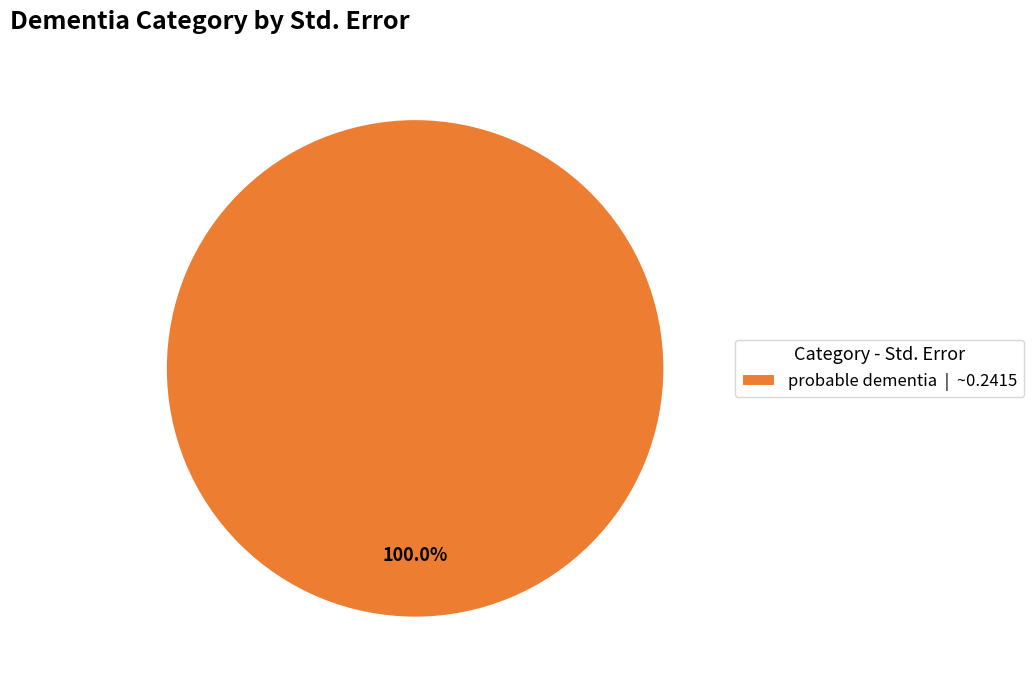

Does any single category account for the majority?

Yes